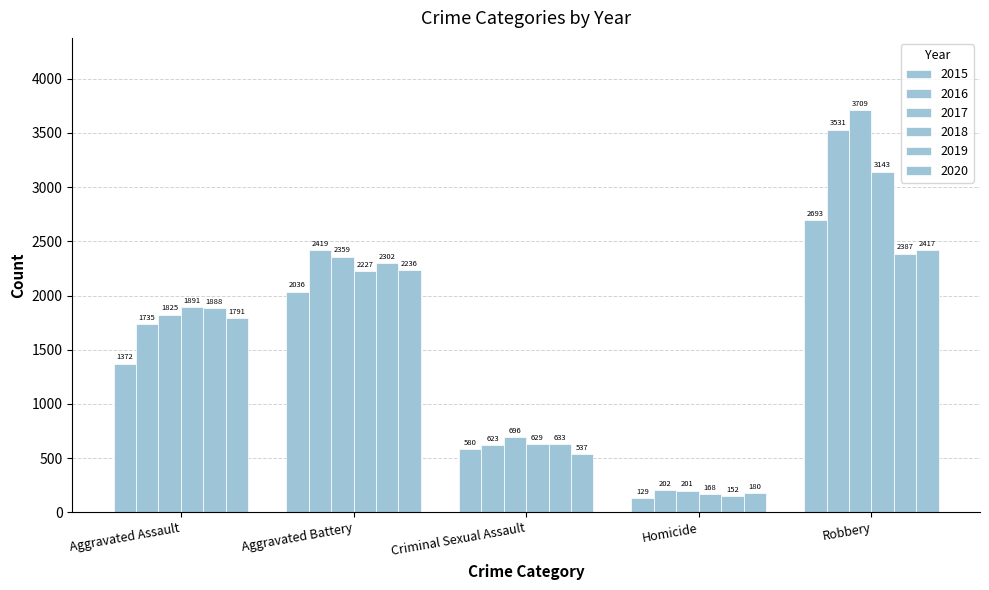

What is the value of the 2020 bar at the 2nd from the left?

2236